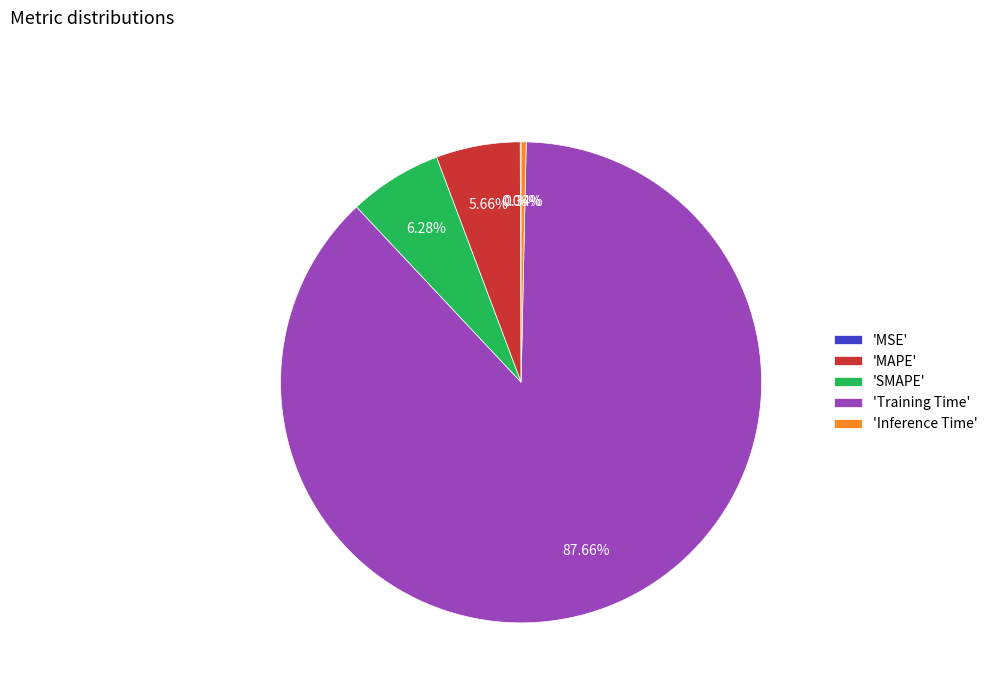

Which slice represents more than half of the pie?

'Training Time'